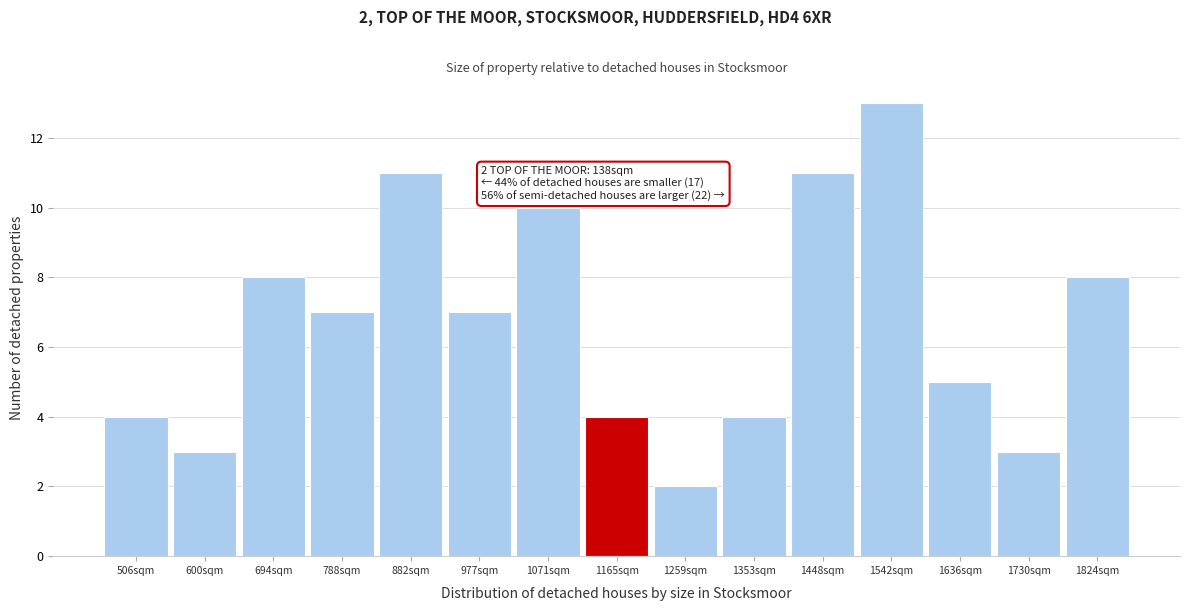

Reading left to right, extract all data points from this chart.

506sqm=4	600sqm=3	694sqm=8	788sqm=7	882sqm=11	977sqm=7	1071sqm=10	1165sqm=4	1259sqm=2	1353sqm=4	1448sqm=11	1542sqm=13	1636sqm=5	1730sqm=3	1824sqm=8